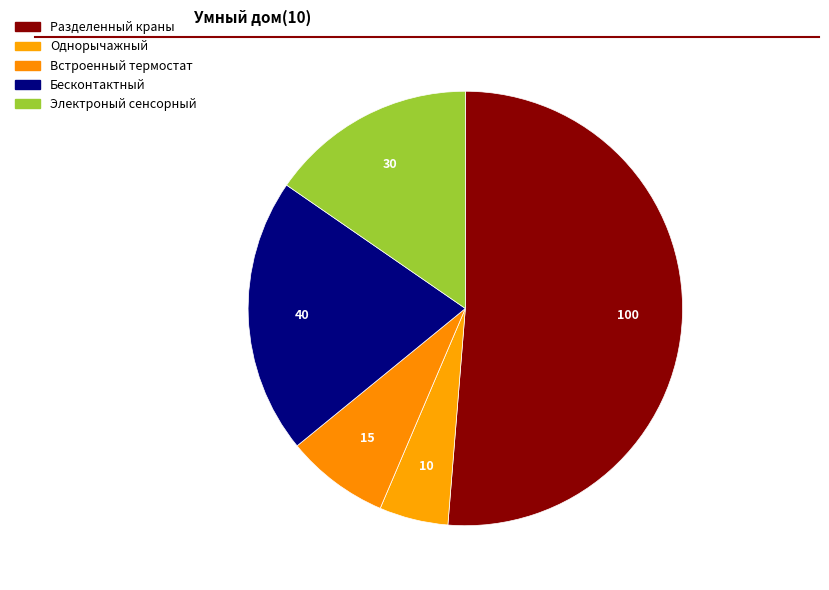

The Однорычажный slice represents 13% of the pie. True or false?

False